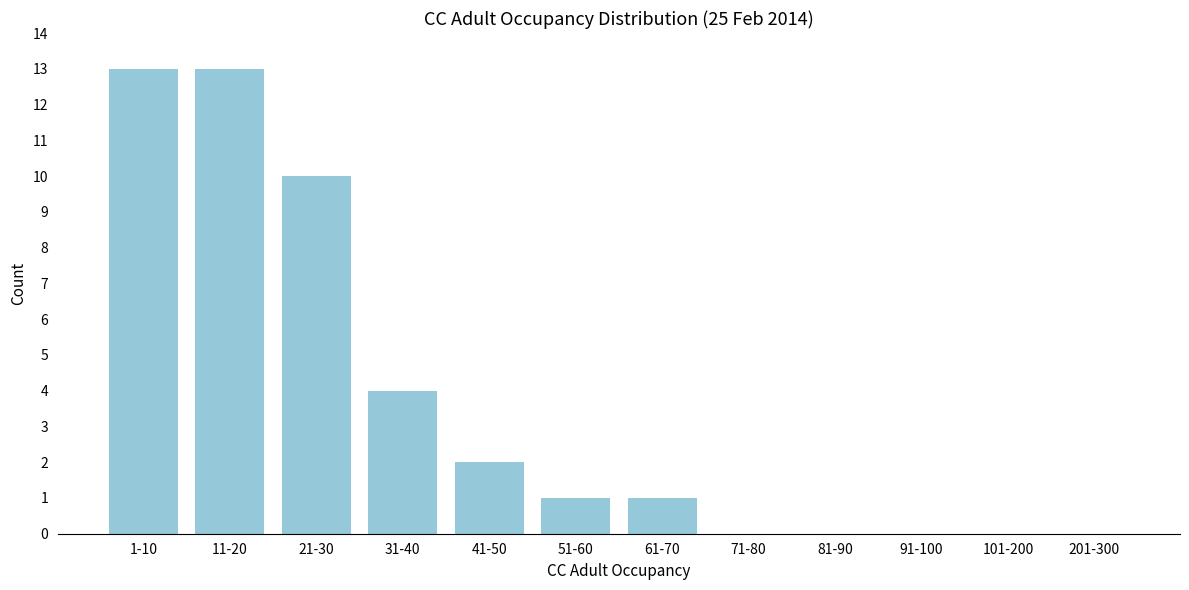

Reading left to right, transcribe all the data shown in this chart.

1-10=13	11-20=13	21-30=10	31-40=4	41-50=2	51-60=1	61-70=1	71-80=0	81-90=0	91-100=0	101-200=0	201-300=0